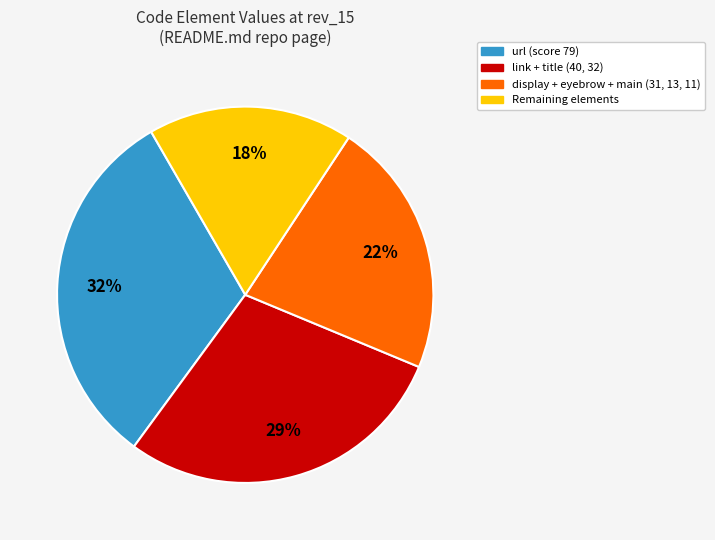

Is it true that url (score 79) is 18% of the pie?

False